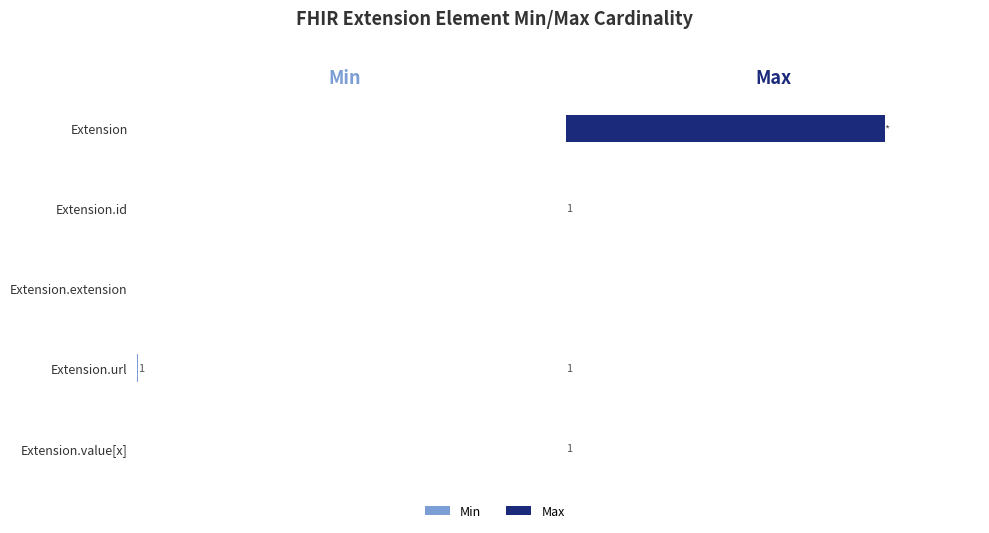

Are the bars grouped side by side (vs. stacked)?

Yes